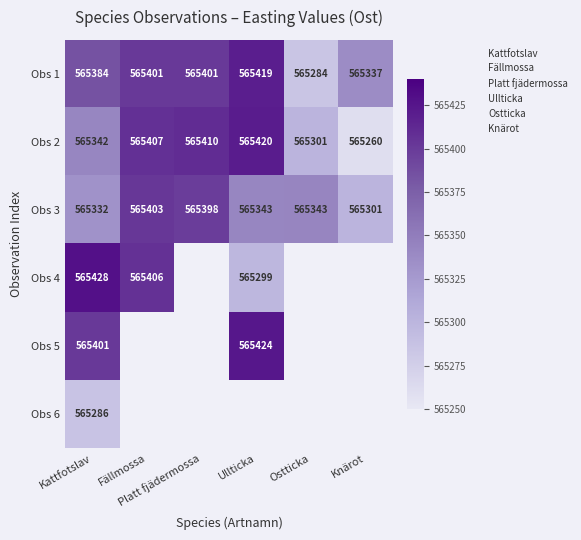

What is the total value across all series at Kattfotslav?

3392174.5